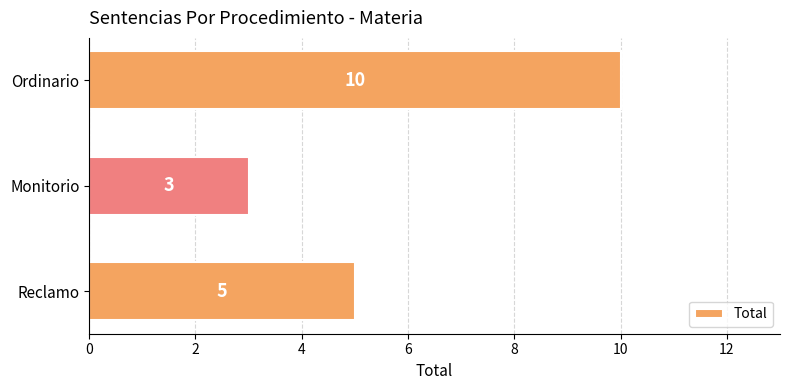

Are the bars grouped side by side (vs. stacked)?

No